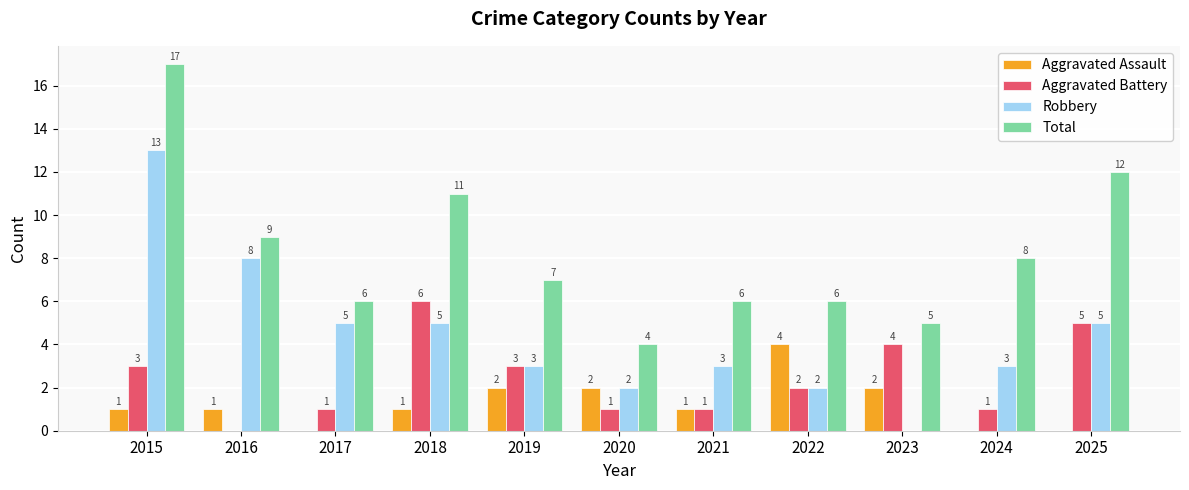

Which series changed the most between 2017 and 2025?

Total